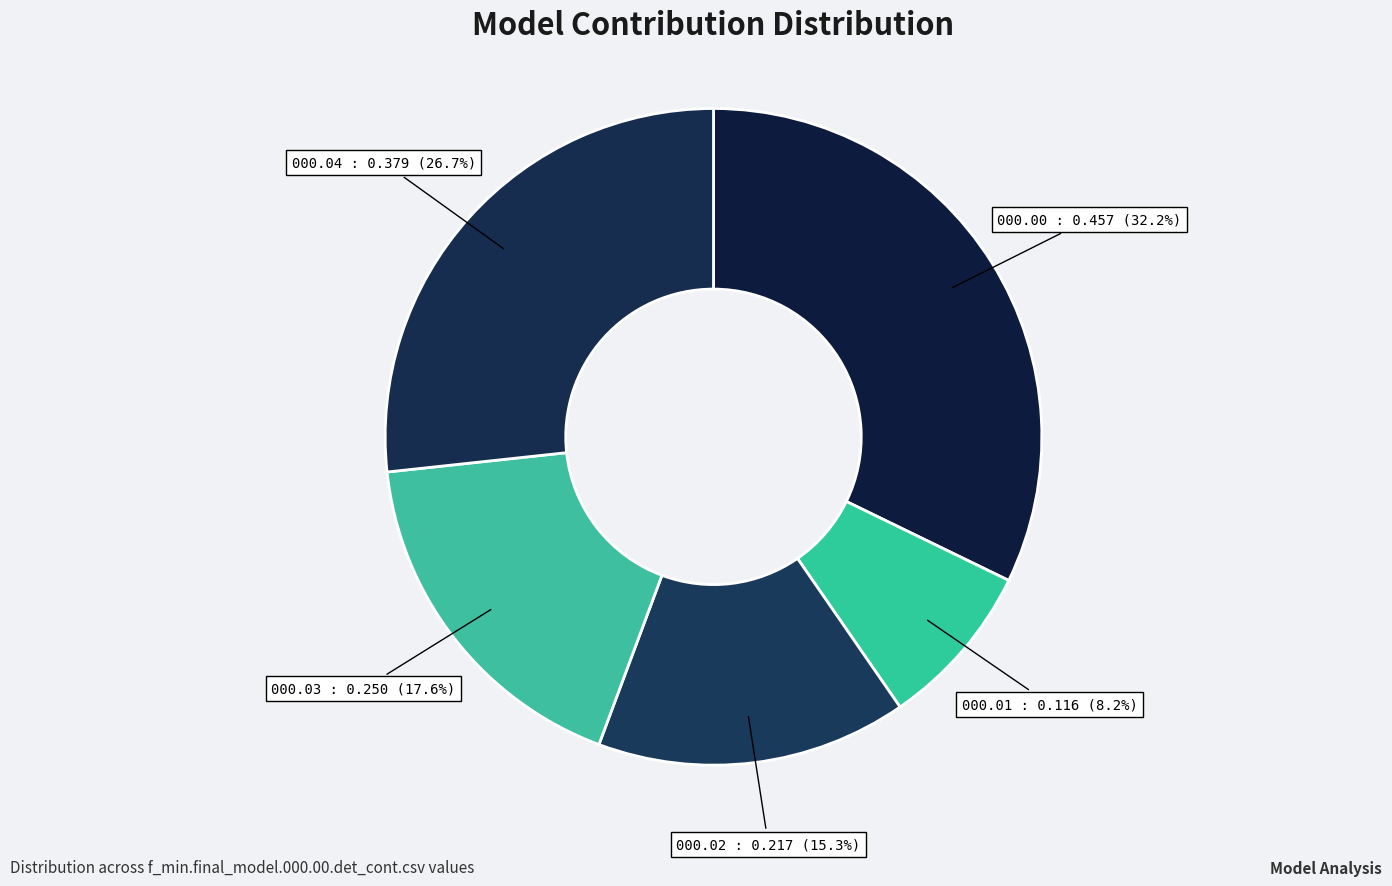

Count the number of slices in the pie.

5